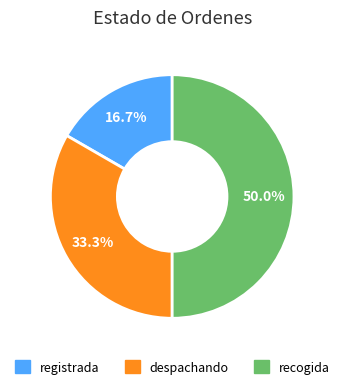

How much of the chart is everything except registrada?

83.3%